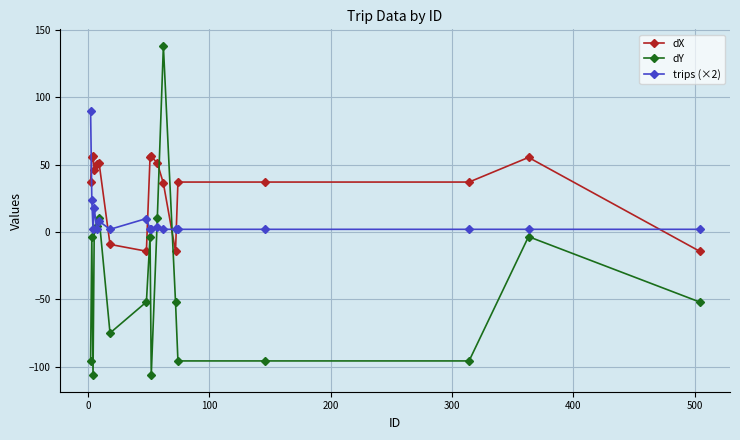

What is the maximum value shown in the chart?

138.3